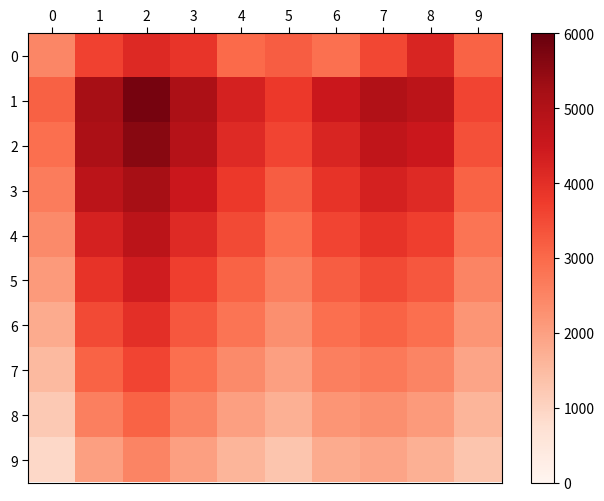

List the series in order of their peak value, highest first.

1, 2, 3, 4, 5, 0, 6, 7, 8, 9